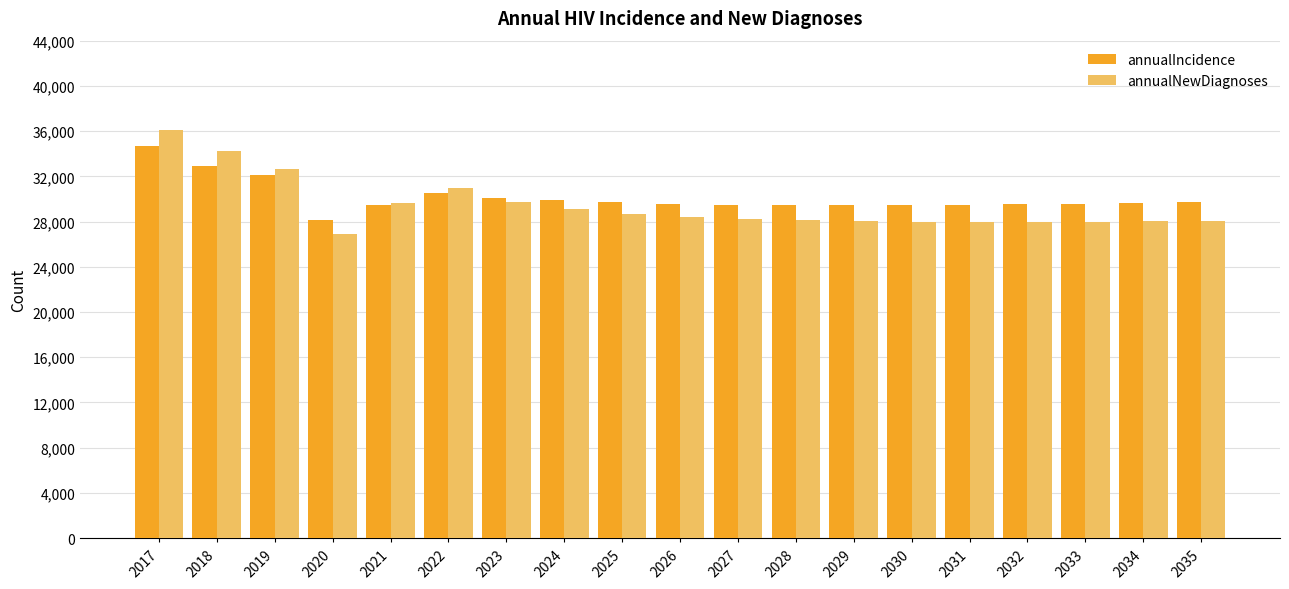

Which series has the widest spread of values?

annualNewDiagnoses